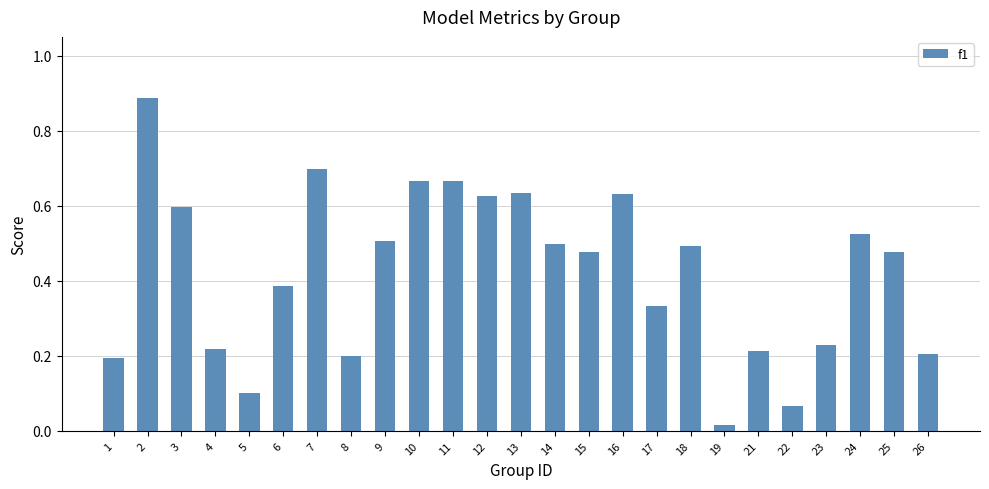

Which category has the lowest value across all series?

19